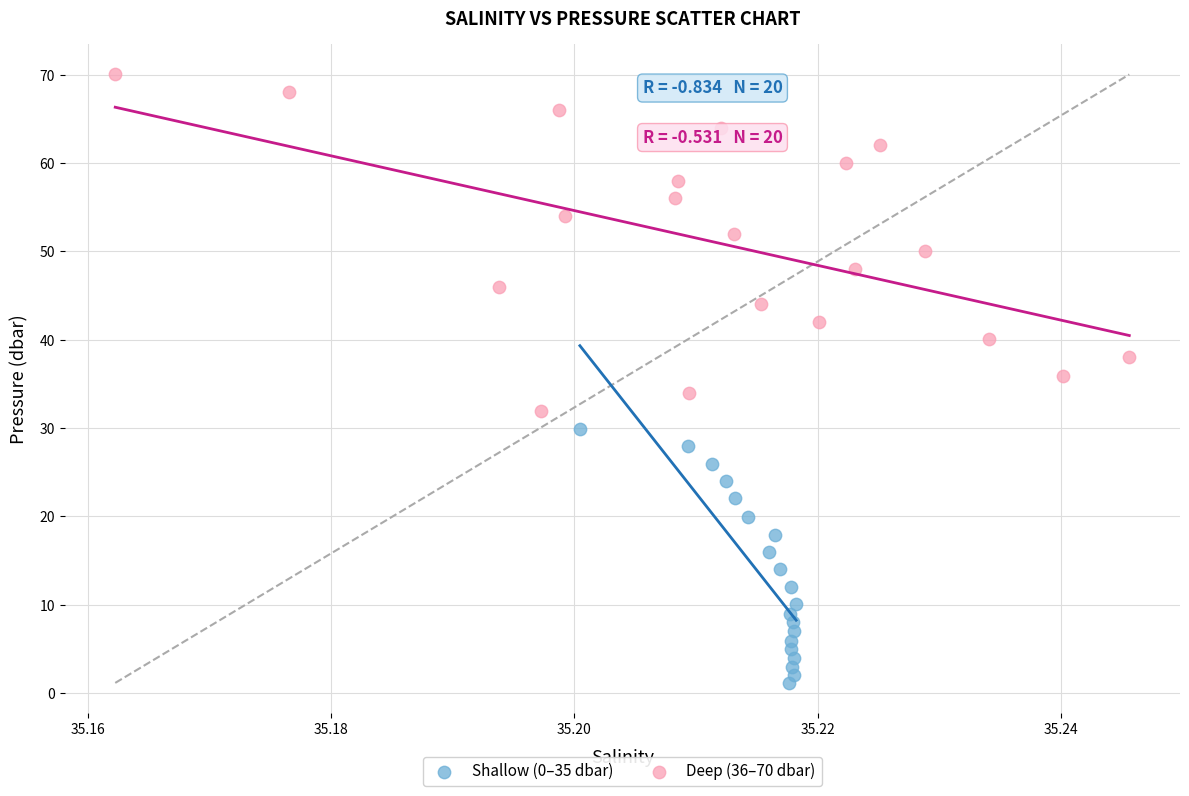

Which series contains the lowest Y value?

Shallow (0–35 dbar)